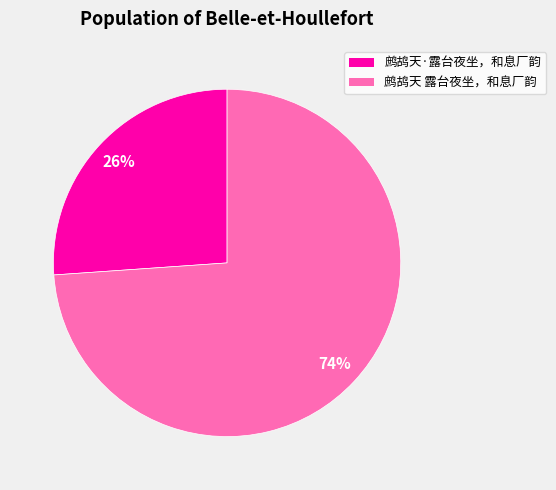

Between 鹧鸪天·露台夜坐，和息厂韵 and 鹧鸪天 露台夜坐，和息厂韵, which is larger?

鹧鸪天 露台夜坐，和息厂韵